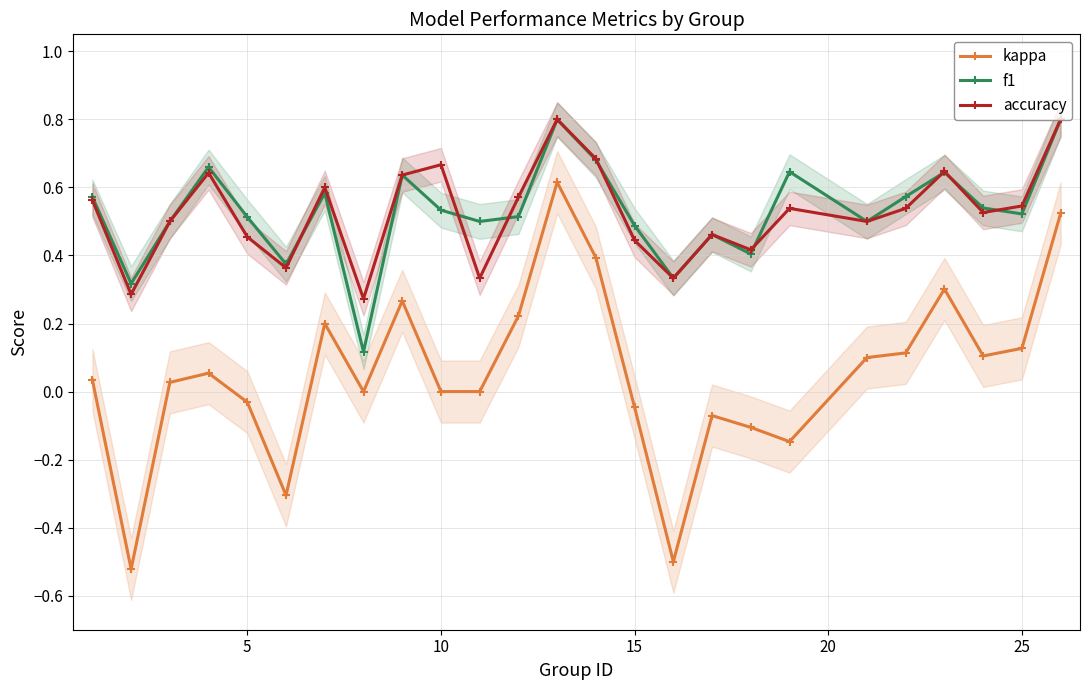

True or false: f1 and kappa intersect in this chart.

False